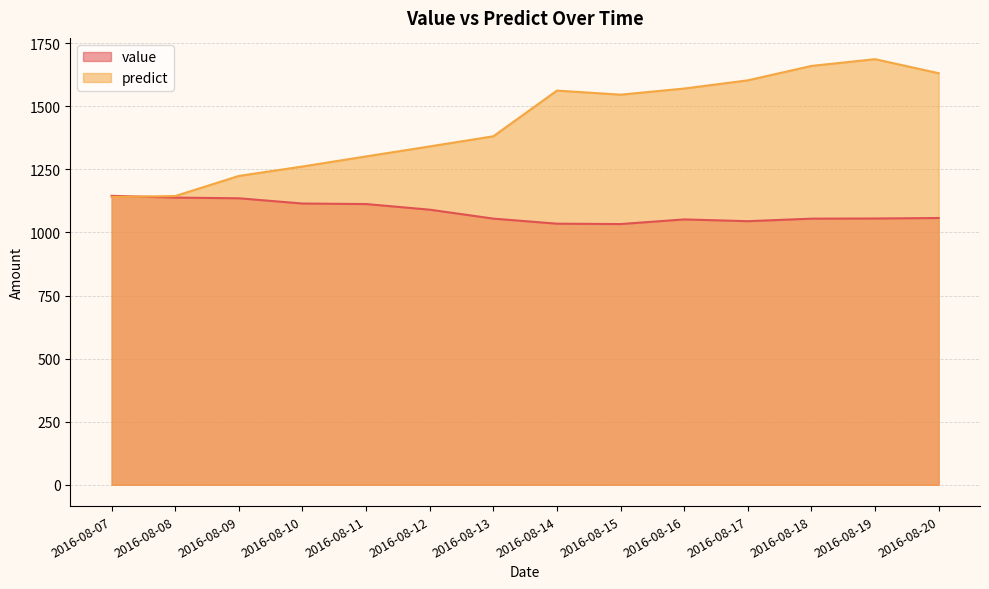

True or false: value has a value of 1044.7 at 2016-08-17.

True